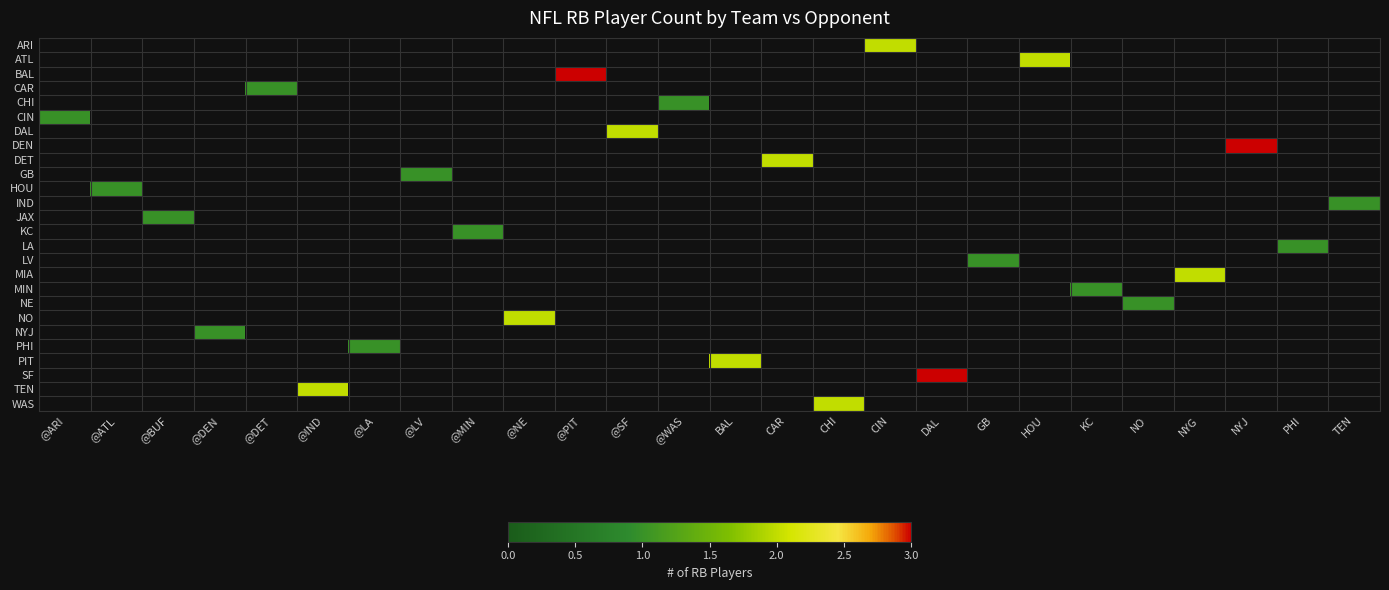

At how many categories does at least one series exceed 0?

26